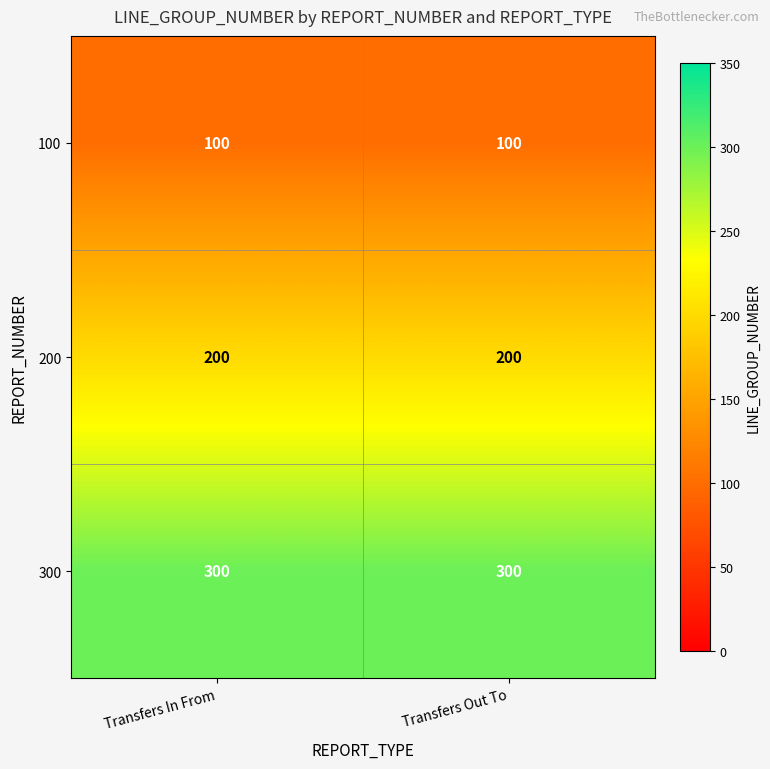

How many categories are shown in the chart?

2